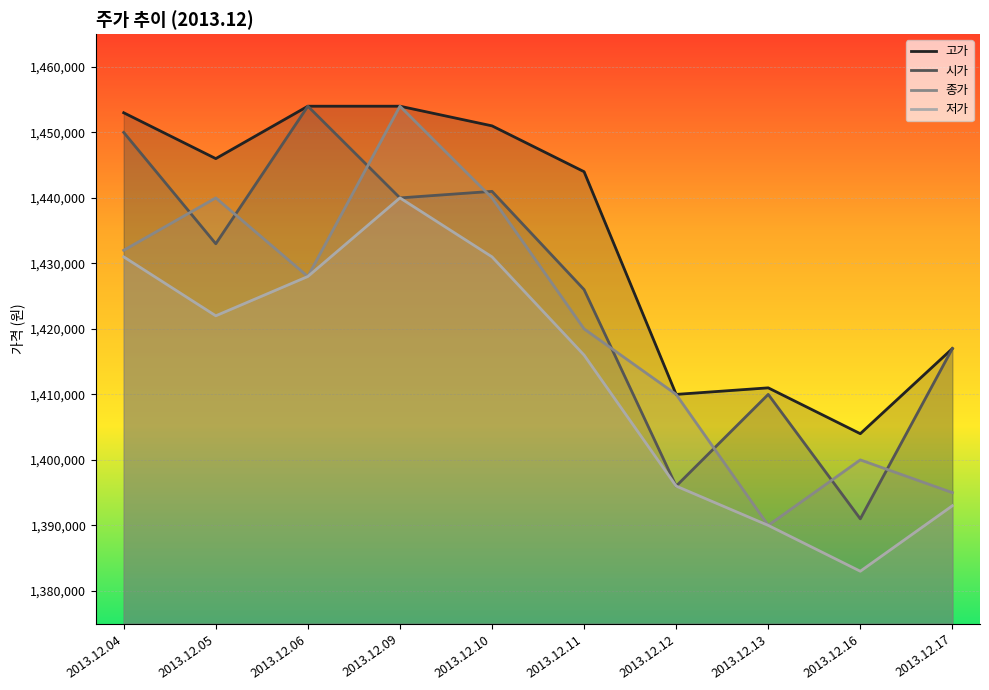

In 고가, how many points are higher than both neighbors (excluding endpoints)?

1